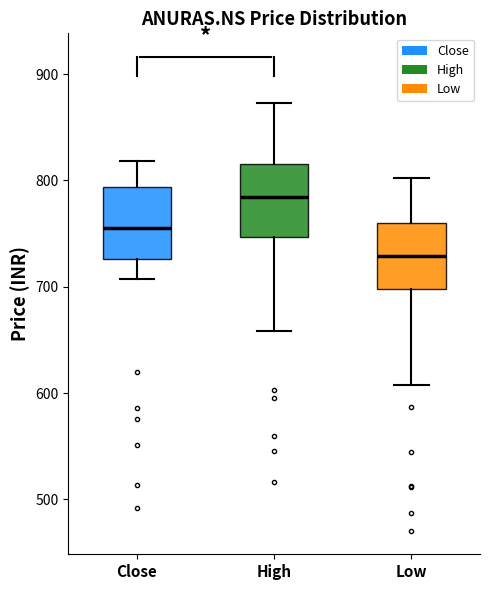

Reading left to right, transcribe this box plot: for each box, give where its median line is, the range the box spans, and where its two whiskers end, as read against the y-axis. The values are not printed on the chart, so give them approximately, as read against the axis.

Close: median 750, box 730 to 790, whiskers 710 to 820
High: median 780, box 750 to 820, whiskers 660 to 870
Low: median 730, box 700 to 760, whiskers 610 to 800